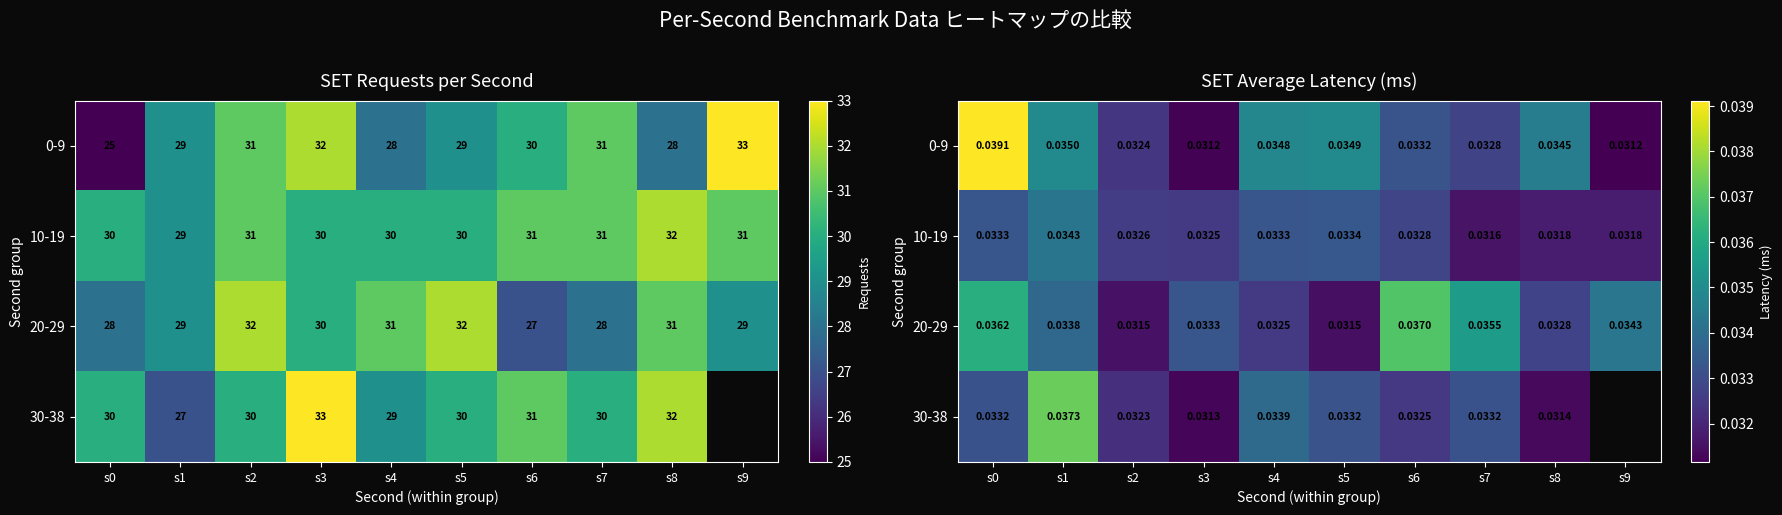

True or false: 20-29 has a value of 0.1 at s5.

False